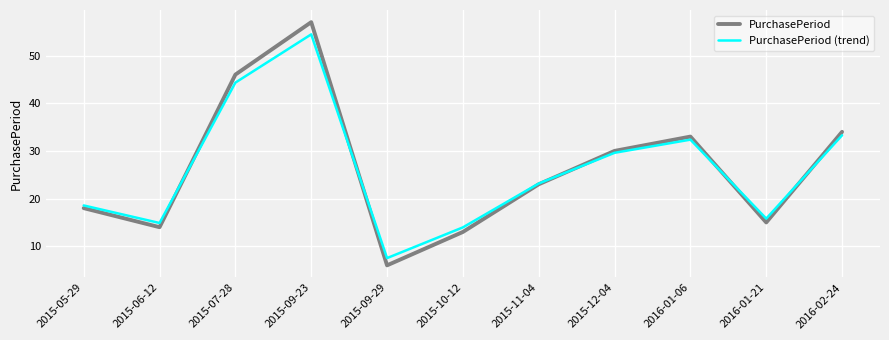

The PurchasePeriod series shows 13.0 at 2015-10-12. True or false?

True